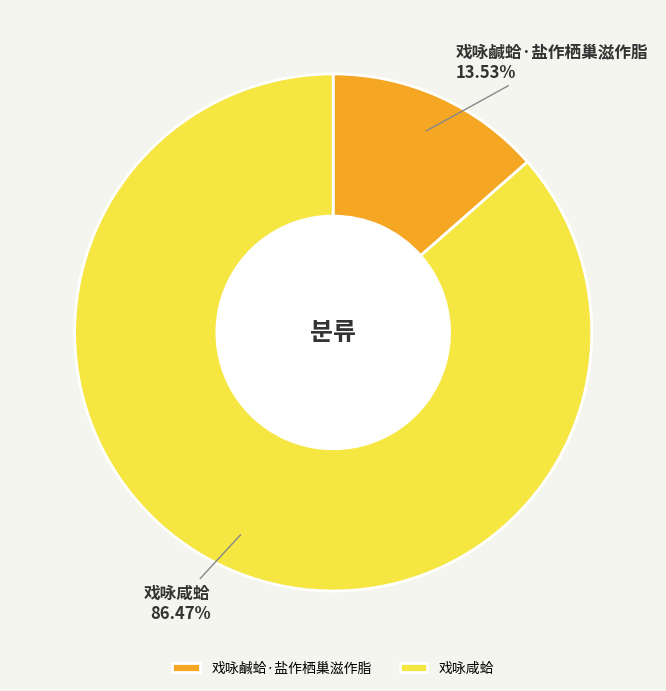

Do 戏咏鹹蛤·盐作栖巢滋作脂 and 戏咏咸蛤 together represent more than half of the pie?

Yes